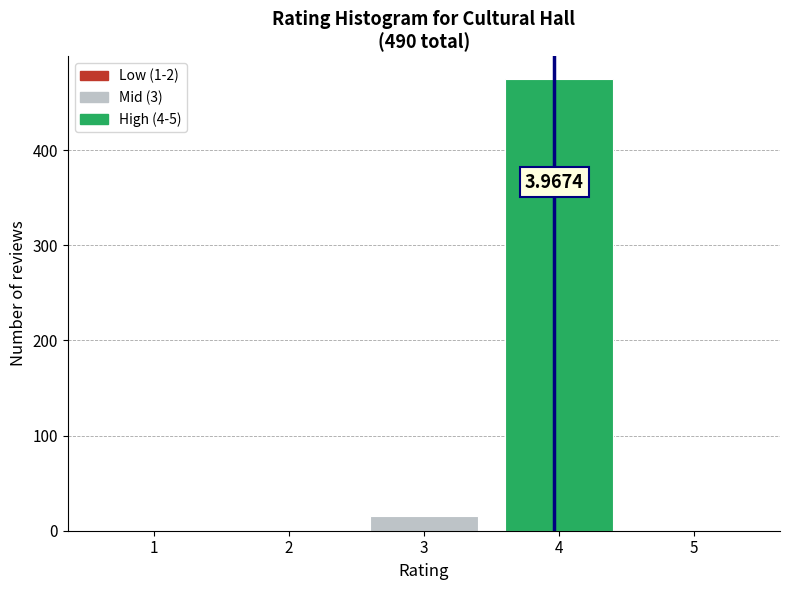

Over which range of the x-axis is the bar tallest?

3.5 to 4.5